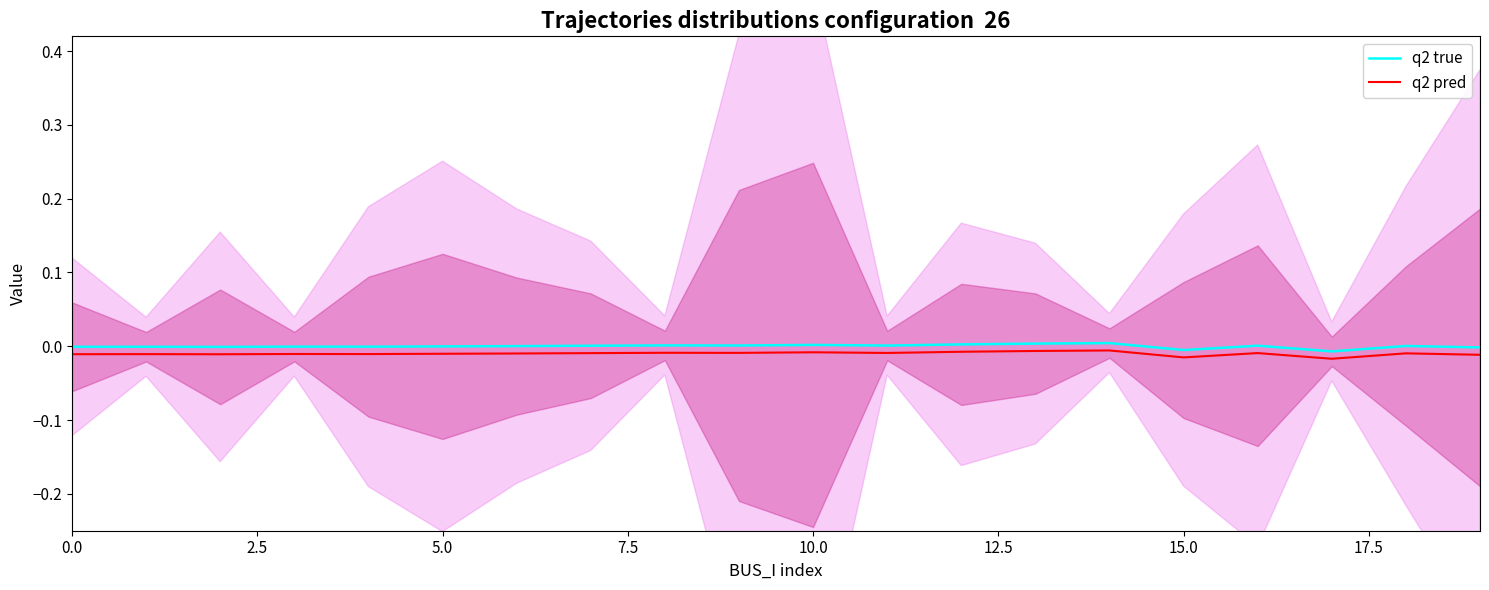

True or false: q2 true and q2 pred intersect in this chart.

False